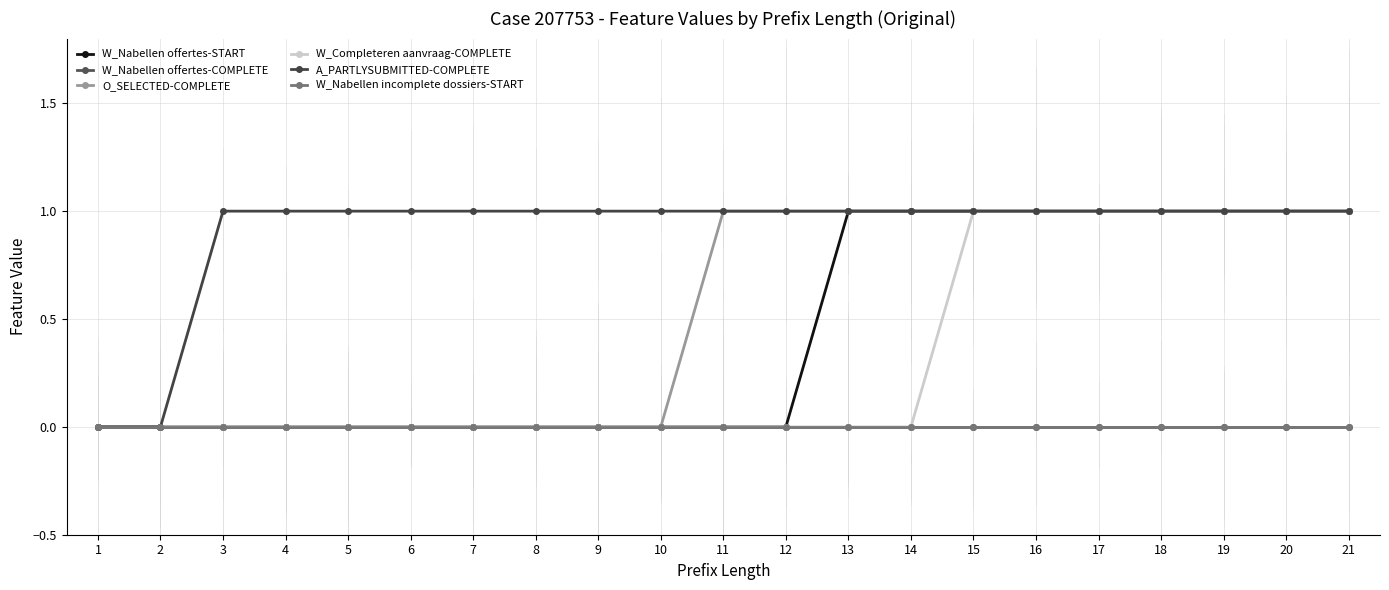

Is this an area chart (filled region under the line)?

No